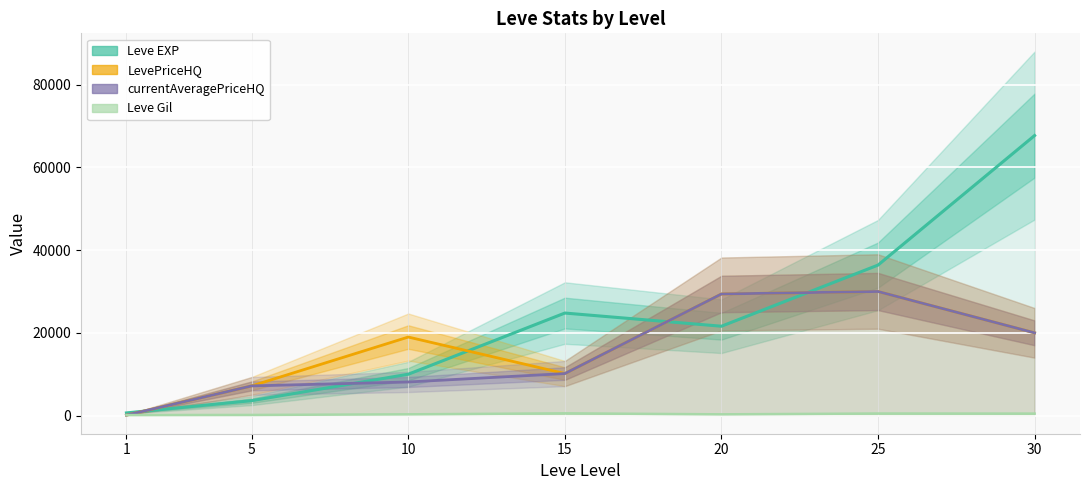

Reading right to left, extract all data points from this chart.

Leve EXP: 30=67730.0	25=36390.0	20=21600.0	15=24790.0	10=9990.0	5=3600.0	1=630.0
LevePriceHQ: 30=20000.0	25=30000.0	20=29400.0	15=10151.8	10=18984.0	5=7166.7	1=92.0
currentAveragePriceHQ: 30=20000.0	25=30000.0	20=29400.0	15=10151.8	10=8114.3	5=7166.7	1=92.0
Leve Gil: 30=463.0	25=485.0	20=290.0	15=529.0	10=293.0	5=139.0	1=113.0